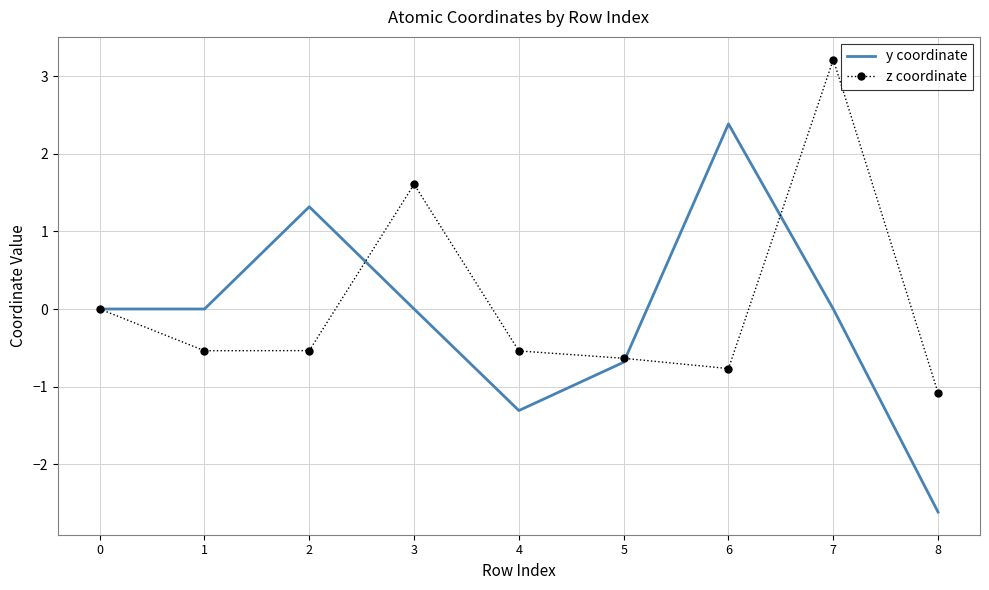

Rank the series by their maximum value, from highest to lowest.

z coordinate, y coordinate